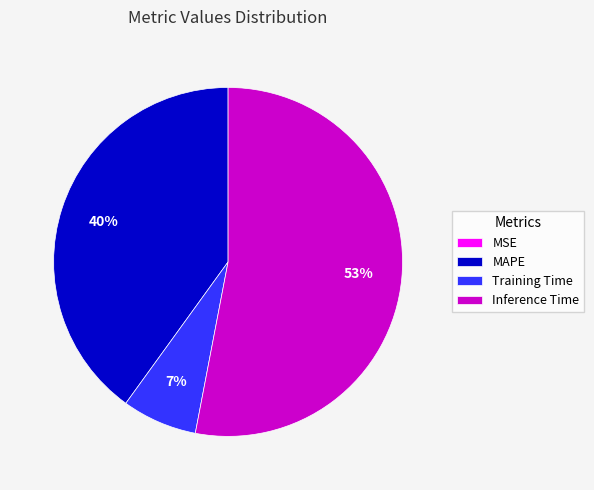

What is the largest slice in the pie chart?

Inference Time